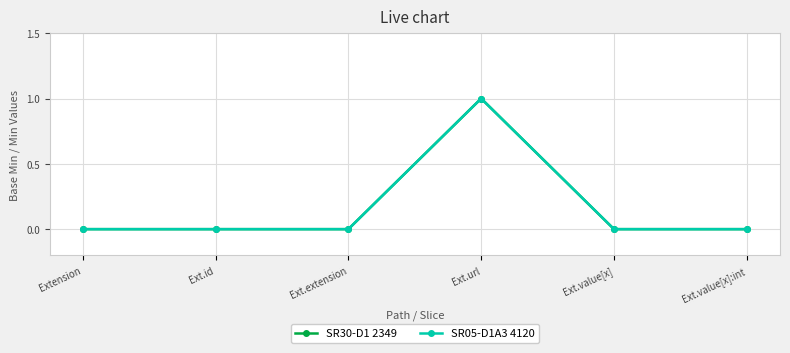

Which has a higher value, Ext.id or Extension?

Ext.id